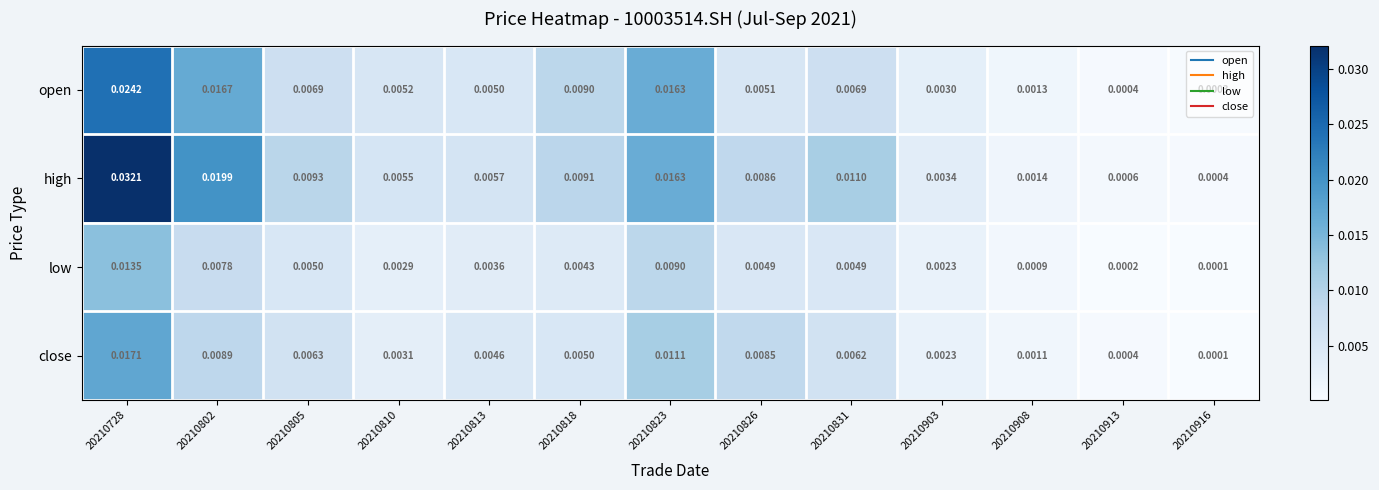

Rank the series by their maximum value, from lowest to highest.

low, close, open, high